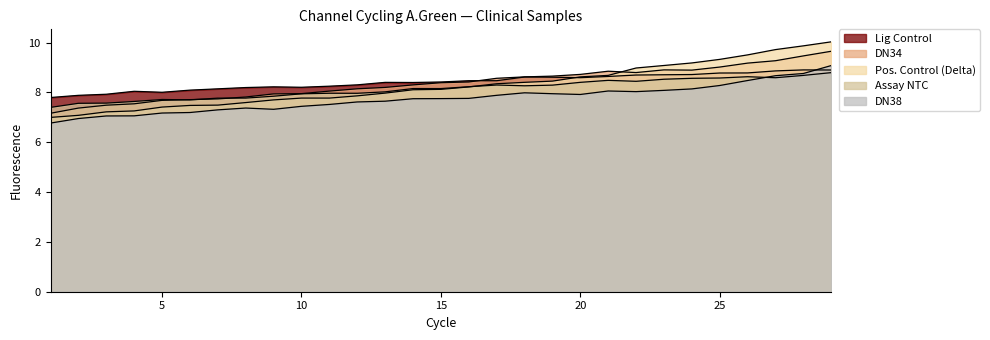

What are all the series names shown in the legend?

Pos. Control (Delta), DN34, Assay NTC, Lig Control, DN38